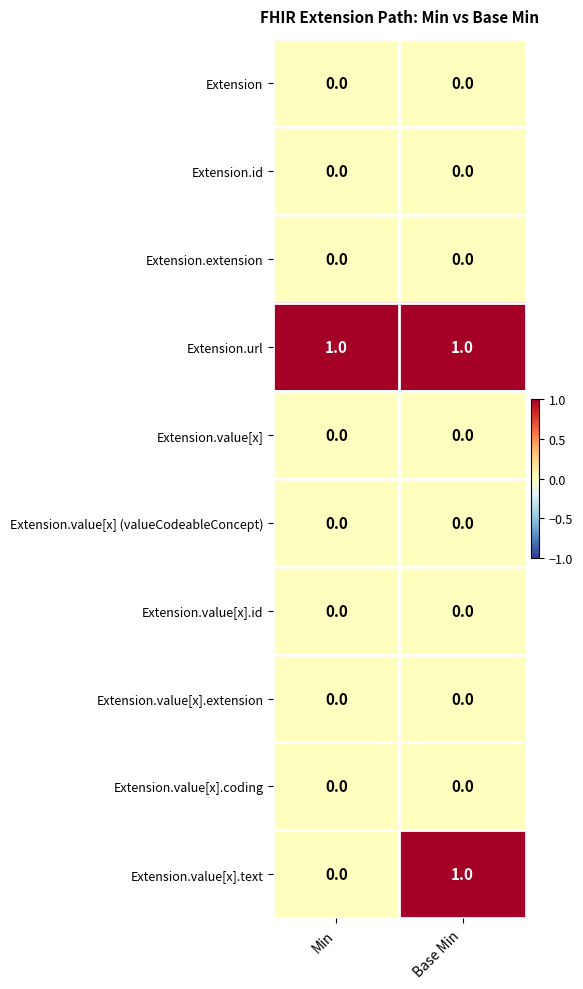

List the labels in order of Extension.value[x].text value, smallest first.

Min, Base Min